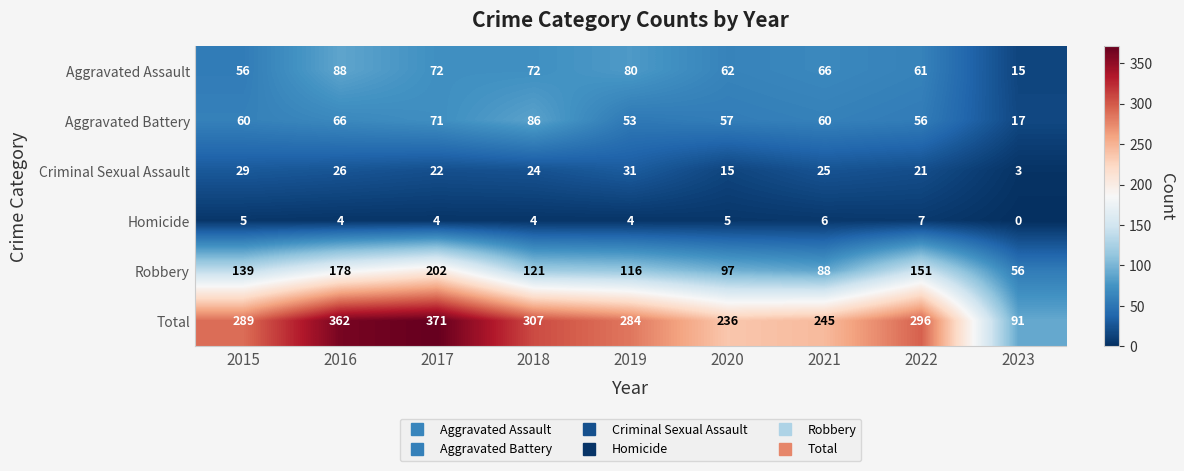

Is it true that Criminal Sexual Assault equals 29 at 2015?

True